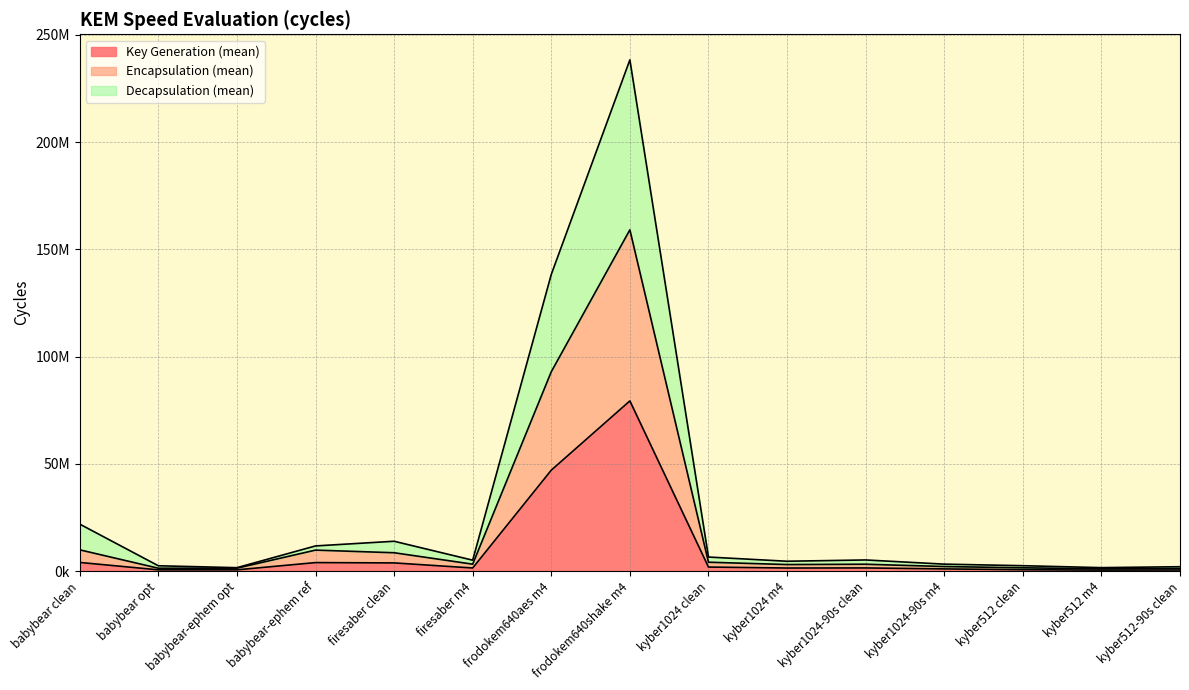

Between babybear opt and kyber512-90s clean, which series saw the biggest shift?

Decapsulation (mean)